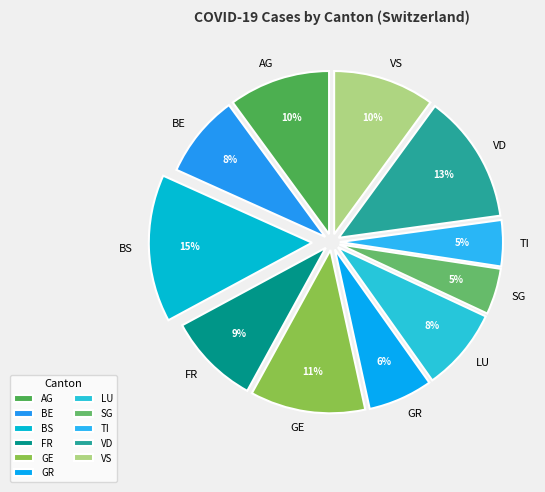

Is there any slice that represents more than half of the pie?

No